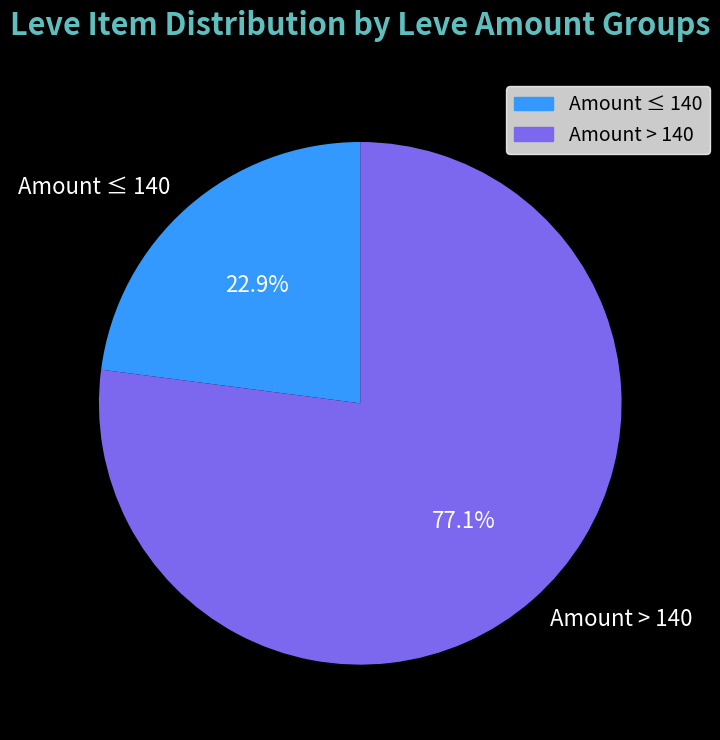

Rank the categories by value from highest to lowest.

Amount > 140, Amount ≤ 140